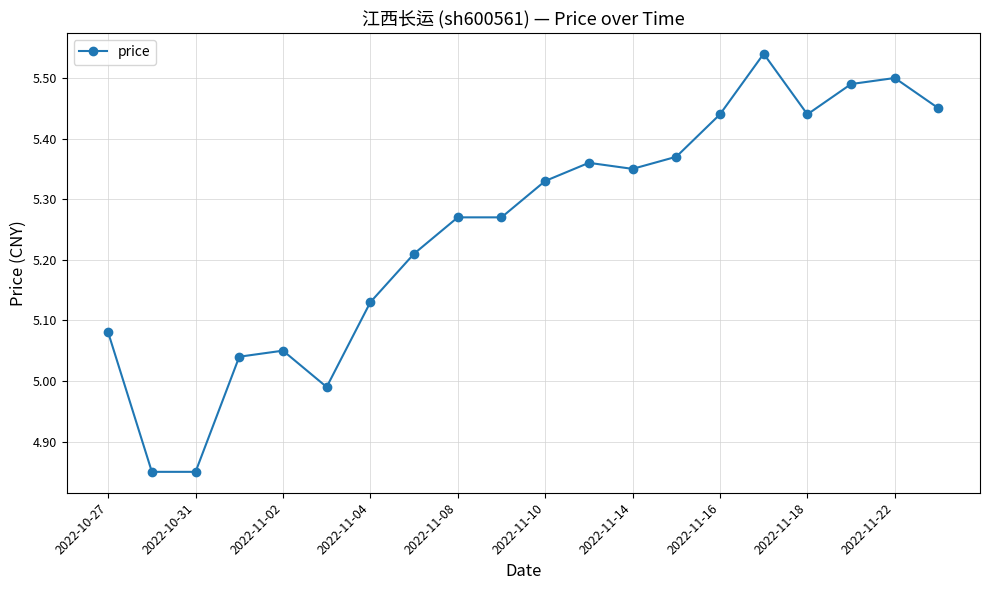

What is the sum of all values?

105.0